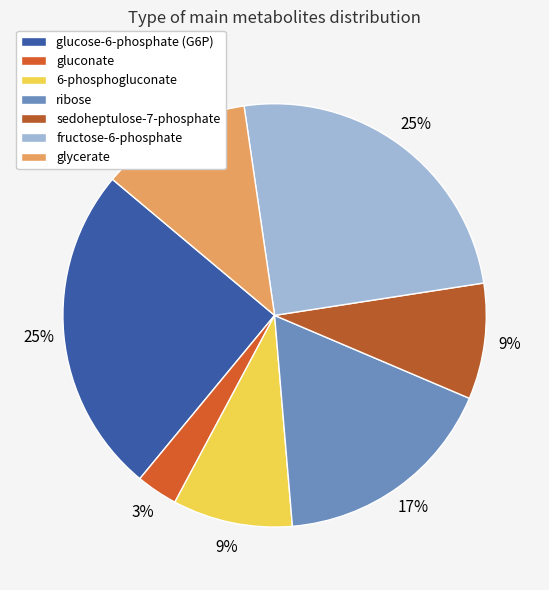

How many segments does this pie chart have?

7